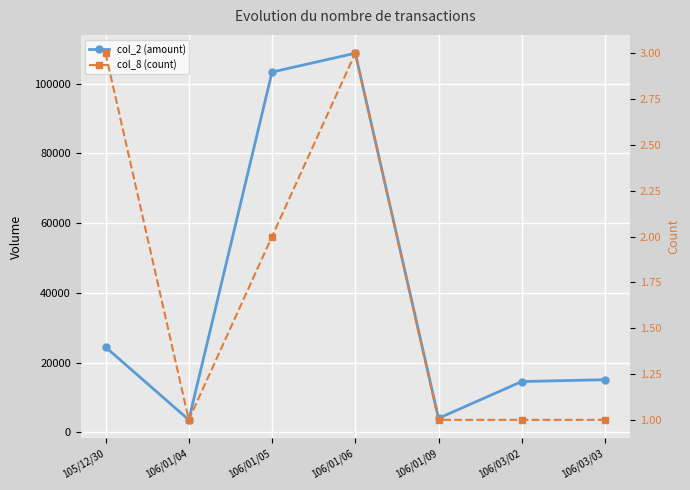

What is the value of the col_2 (amount) point at the 6th from the left?

14560